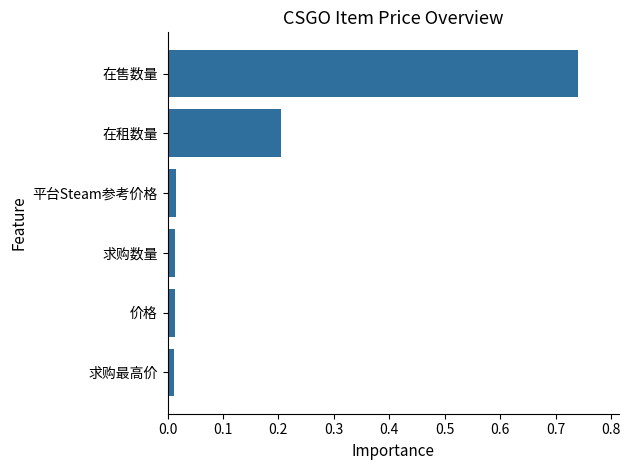

How many categories are shown in the chart?

6